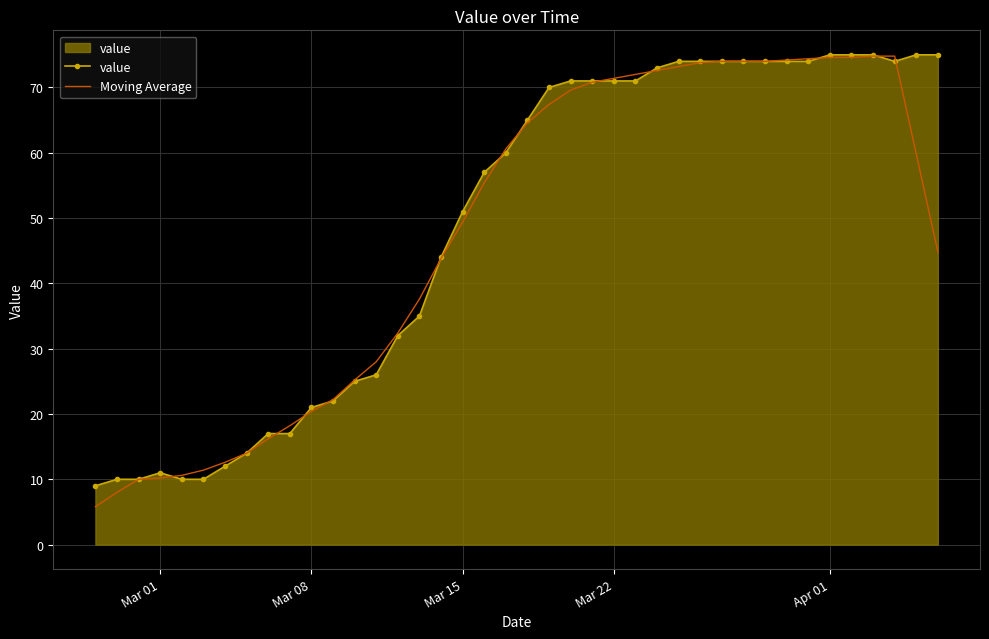

What is the maximum value shown in the chart?

75.0